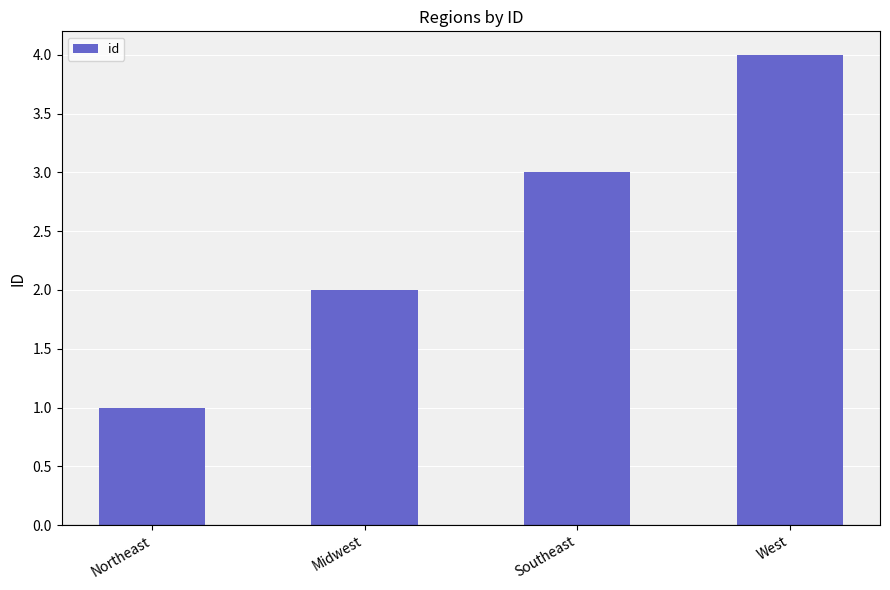

Count the values in the range 2 to 4.

3